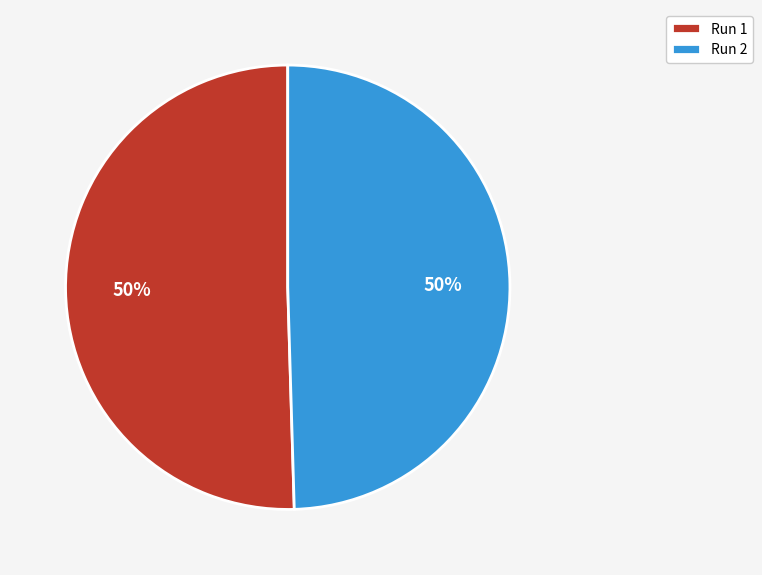

Is it true that Run 1 is 50% of the pie?

True